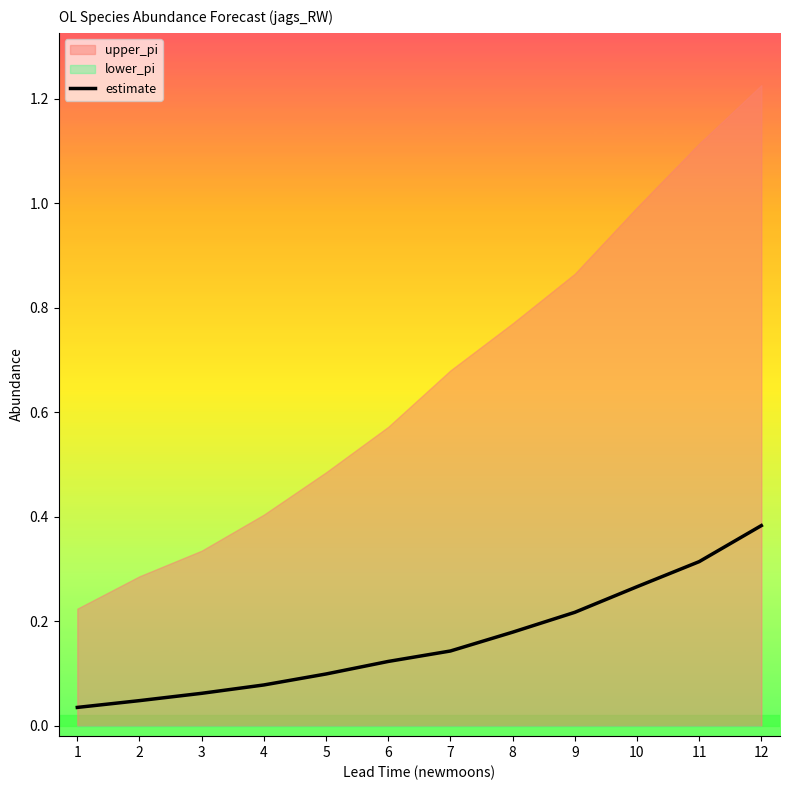

What is the change in value from 9 to 11?

+0.1